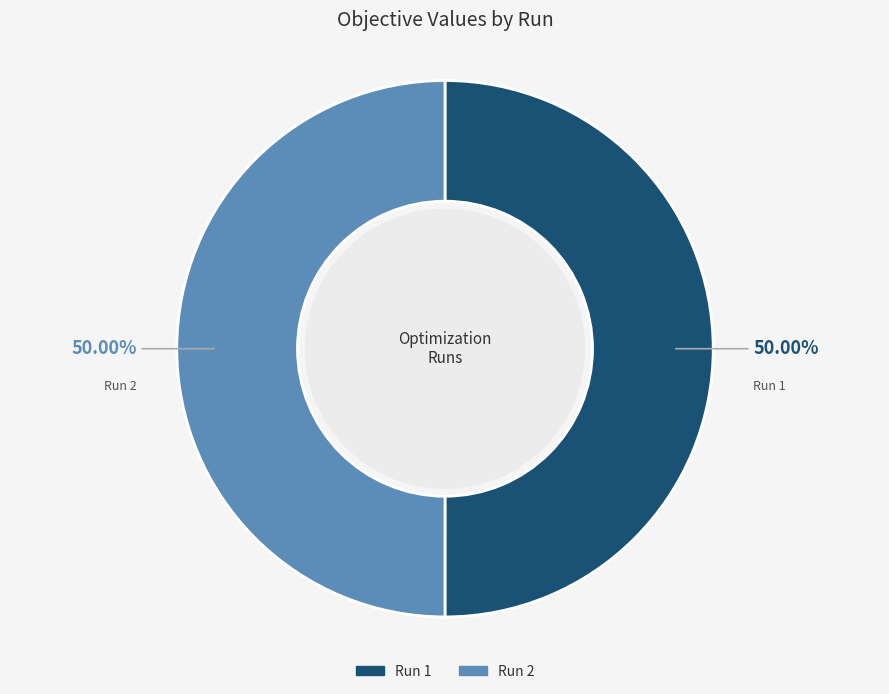

Do Run 1 and Run 2 together represent more than half of the pie?

Yes